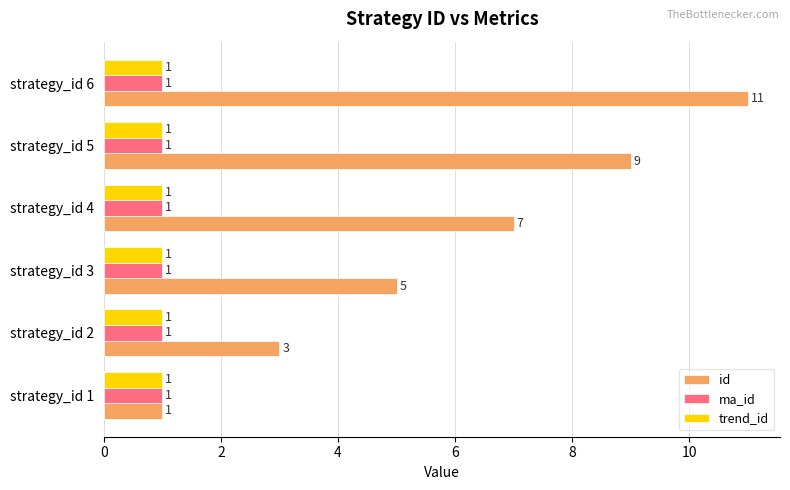

The value of id at strategy_id 1 is 0. True or false?

False